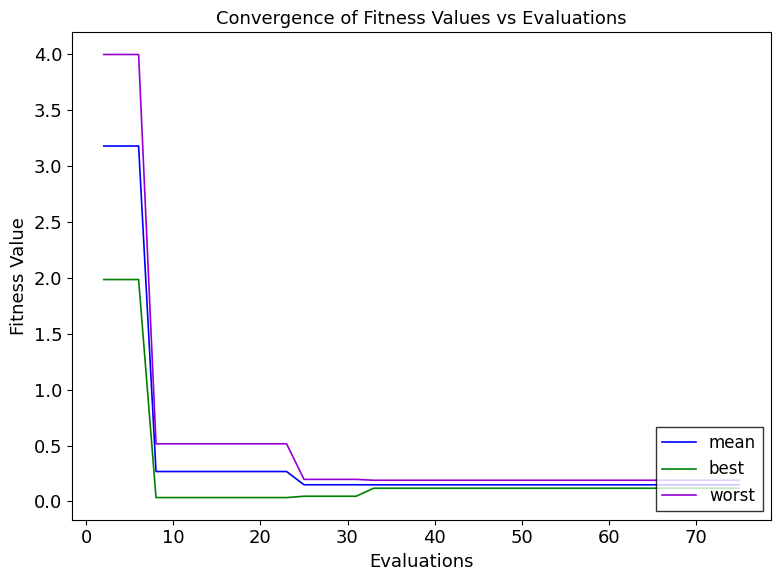

Which series has the largest range (max minus min)?

worst